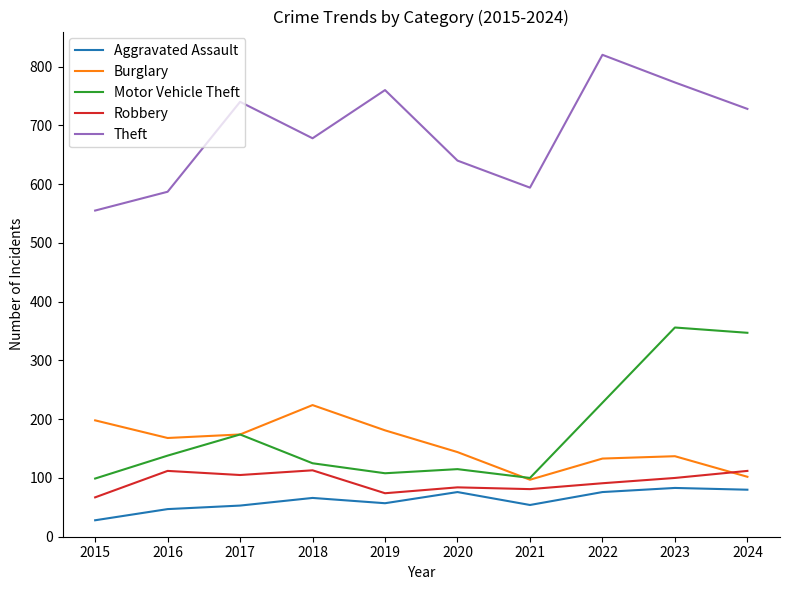

The Robbery series shows 42 at 2017. True or false?

False